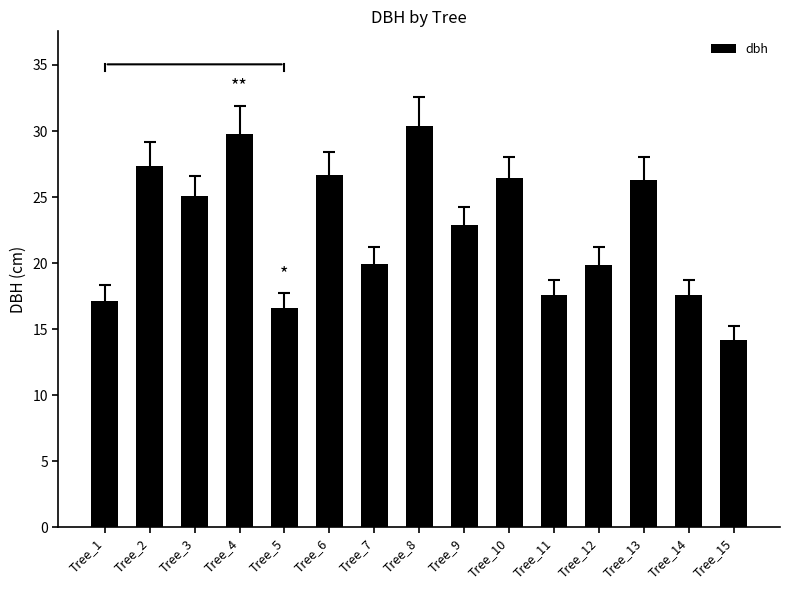

At which category does the chart reach its minimum across all series?

Tree_15